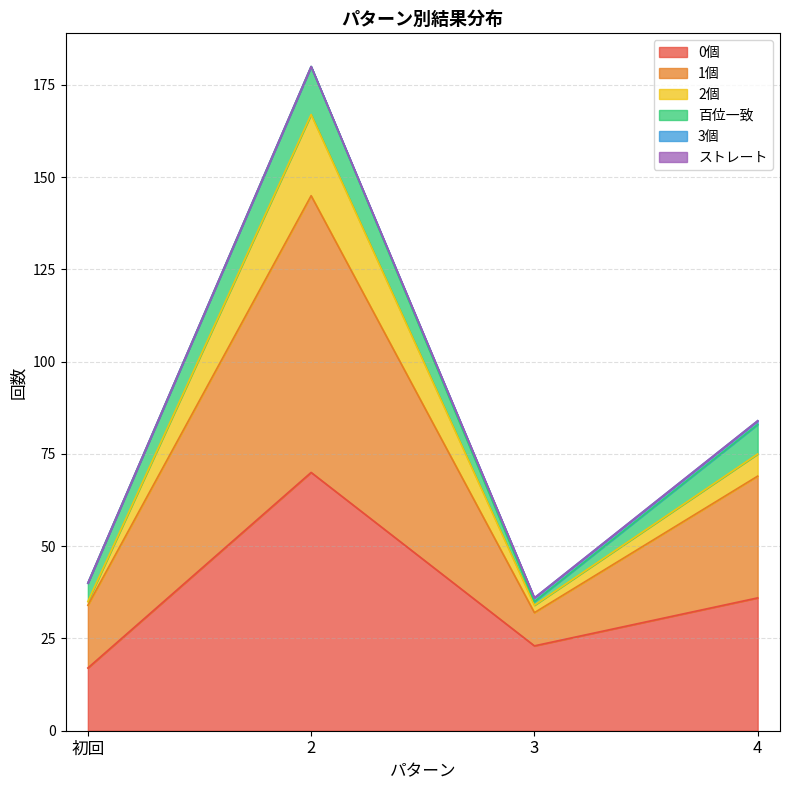

True or false: 2個 and 1個 cross at least once.

False